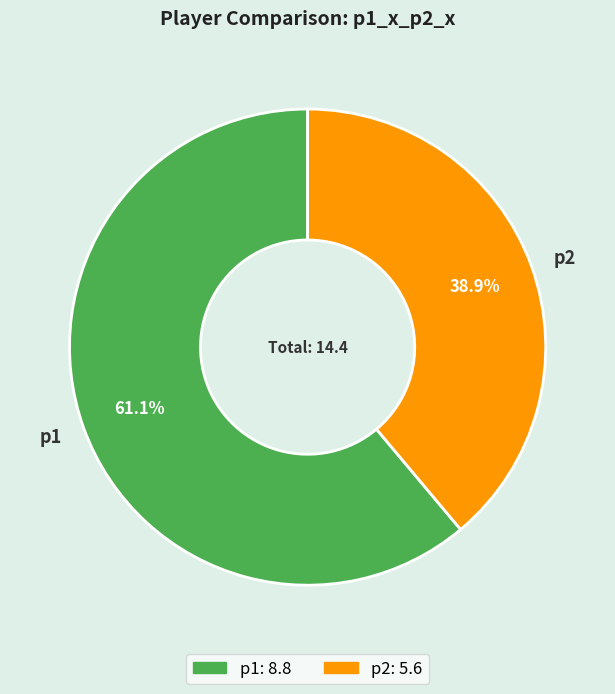

To the nearest percent, what percentage of the pie is p2?

39%